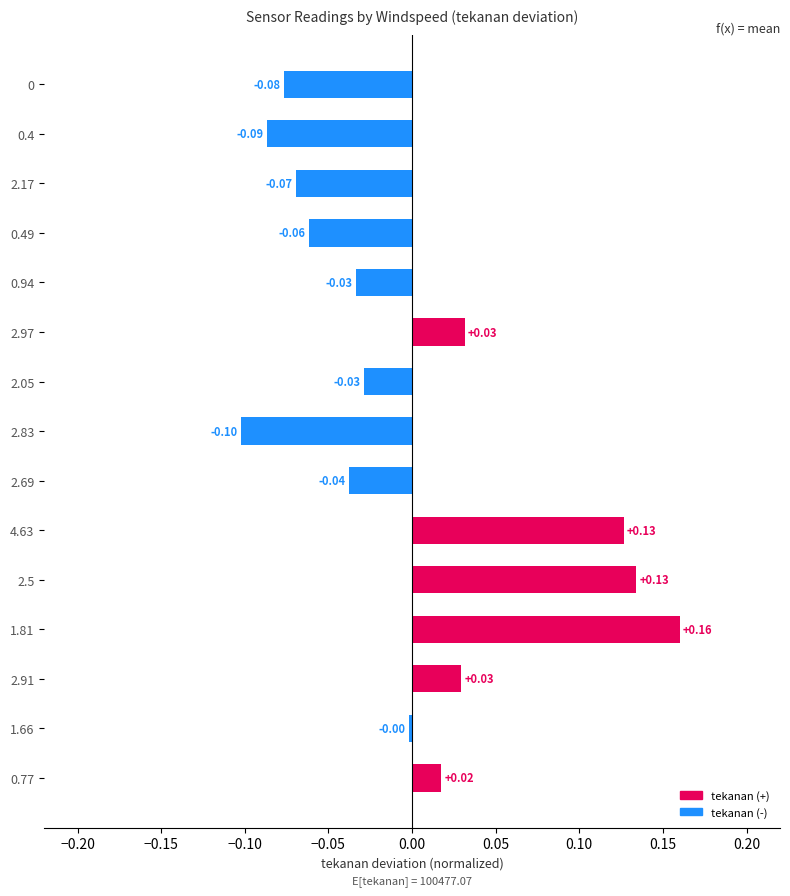

Between 0.4 and 2.05, which is larger?

2.05